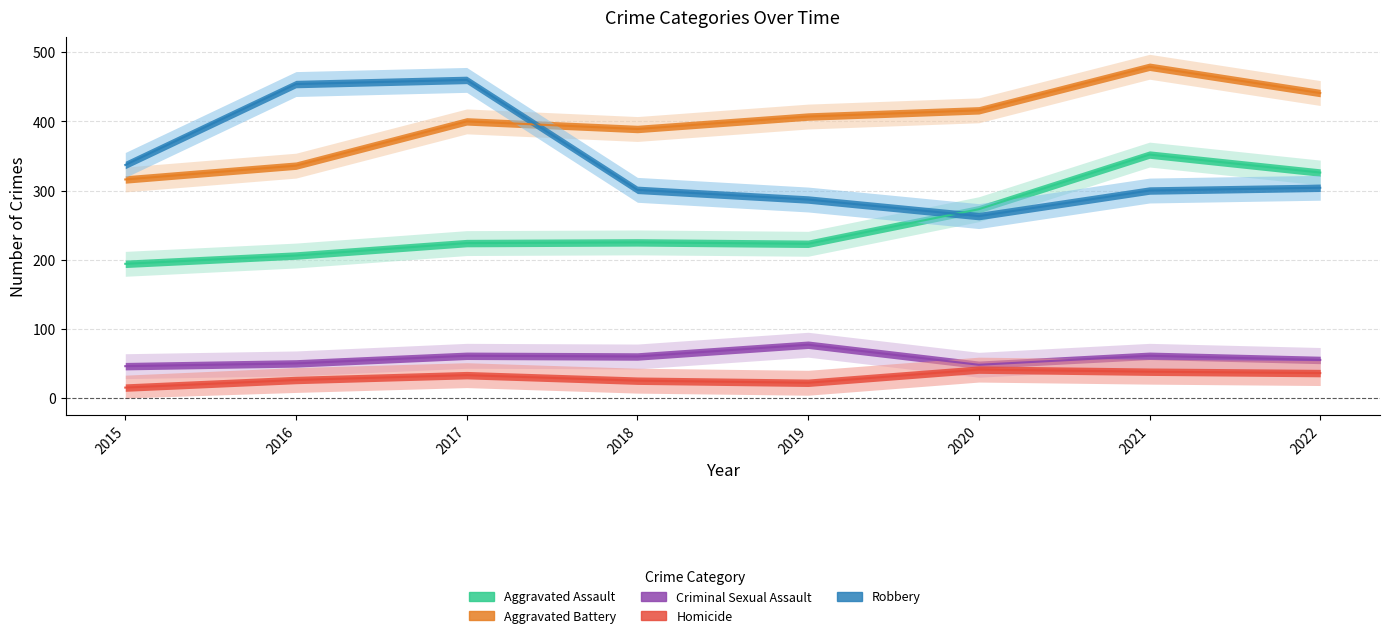

Rank the categories by Aggravated Assault value from lowest to highest.

2015, 2016, 2019, 2017, 2018, 2020, 2022, 2021